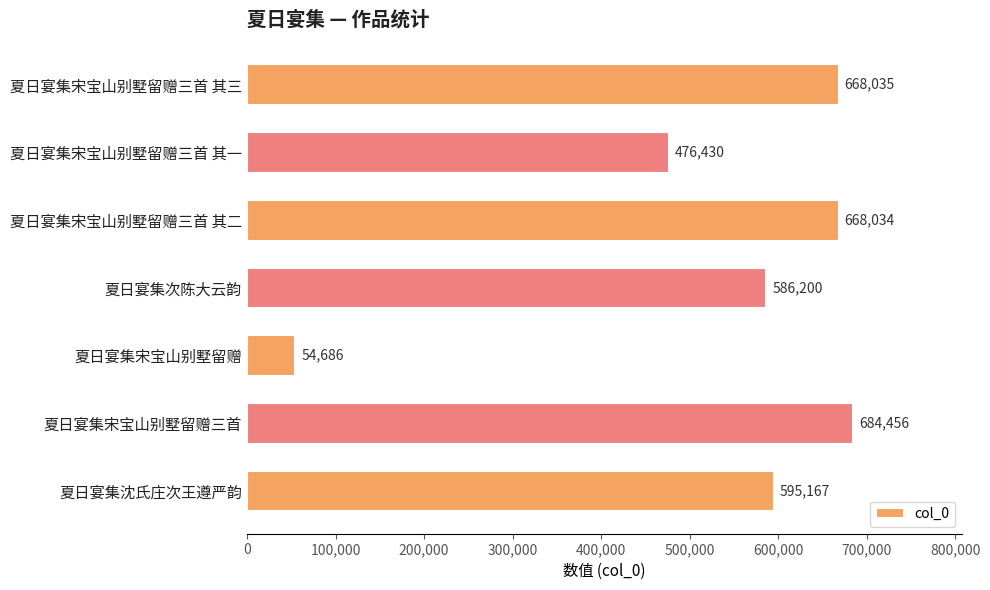

How many categories are shown in the chart?

7